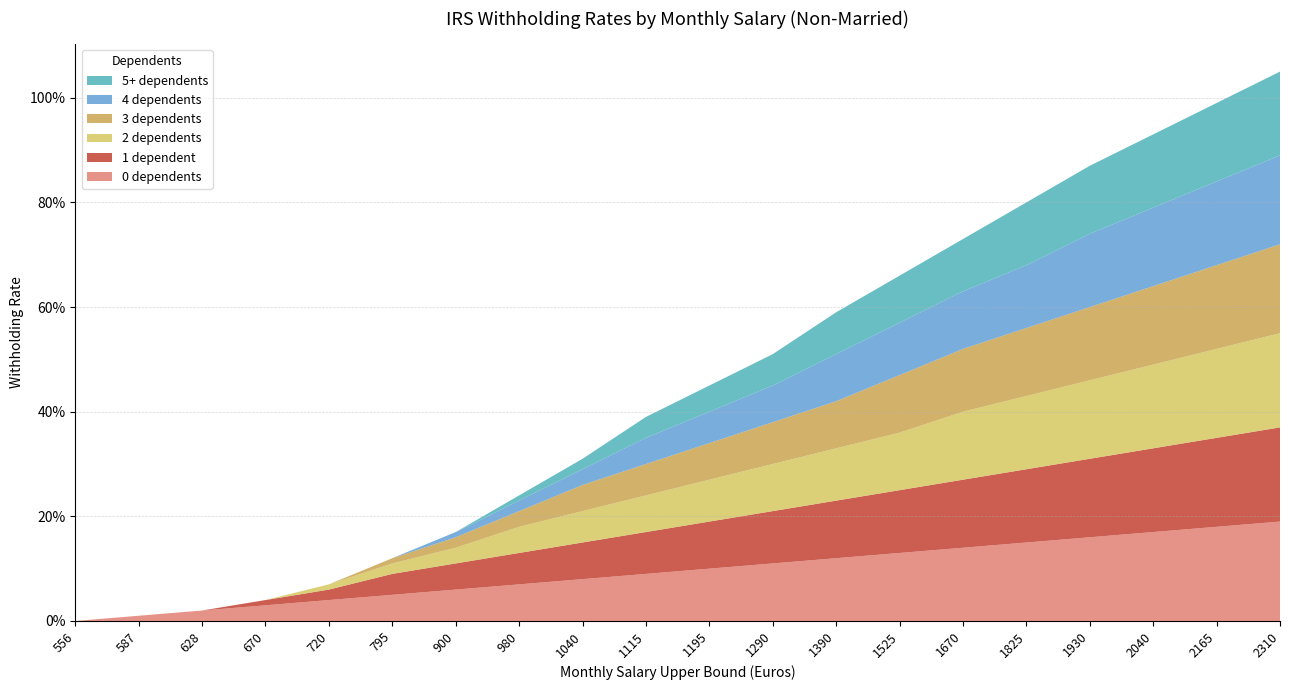

Reading left to right, extract all data points from this chart.

0 dependents: 556=0.0	587=0.0	628=0.0	670=0.0	720=0.0	795=0.1	900=0.1	980=0.1	1040=0.1	1115=0.1	1195=0.1	1290=0.1	1390=0.1	1525=0.1	1670=0.1	1825=0.1	1930=0.2	2040=0.2	2165=0.2	2310=0.2
1 dependent: 556=0.0	587=0.0	628=0.0	670=0.0	720=0.0	795=0.0	900=0.1	980=0.1	1040=0.1	1115=0.1	1195=0.1	1290=0.1	1390=0.1	1525=0.1	1670=0.1	1825=0.1	1930=0.1	2040=0.2	2165=0.2	2310=0.2
2 dependents: 556=0.0	587=0.0	628=0.0	670=0.0	720=0.0	795=0.0	900=0.0	980=0.1	1040=0.1	1115=0.1	1195=0.1	1290=0.1	1390=0.1	1525=0.1	1670=0.1	1825=0.1	1930=0.1	2040=0.2	2165=0.2	2310=0.2
3 dependents: 556=0.0	587=0.0	628=0.0	670=0.0	720=0.0	795=0.0	900=0.0	980=0.0	1040=0.1	1115=0.1	1195=0.1	1290=0.1	1390=0.1	1525=0.1	1670=0.1	1825=0.1	1930=0.1	2040=0.1	2165=0.2	2310=0.2
4 dependents: 556=0.0	587=0.0	628=0.0	670=0.0	720=0.0	795=0.0	900=0.0	980=0.0	1040=0.0	1115=0.1	1195=0.1	1290=0.1	1390=0.1	1525=0.1	1670=0.1	1825=0.1	1930=0.1	2040=0.1	2165=0.2	2310=0.2
5+ dependents: 556=0.0	587=0.0	628=0.0	670=0.0	720=0.0	795=0.0	900=0.0	980=0.0	1040=0.0	1115=0.0	1195=0.1	1290=0.1	1390=0.1	1525=0.1	1670=0.1	1825=0.1	1930=0.1	2040=0.1	2165=0.1	2310=0.2